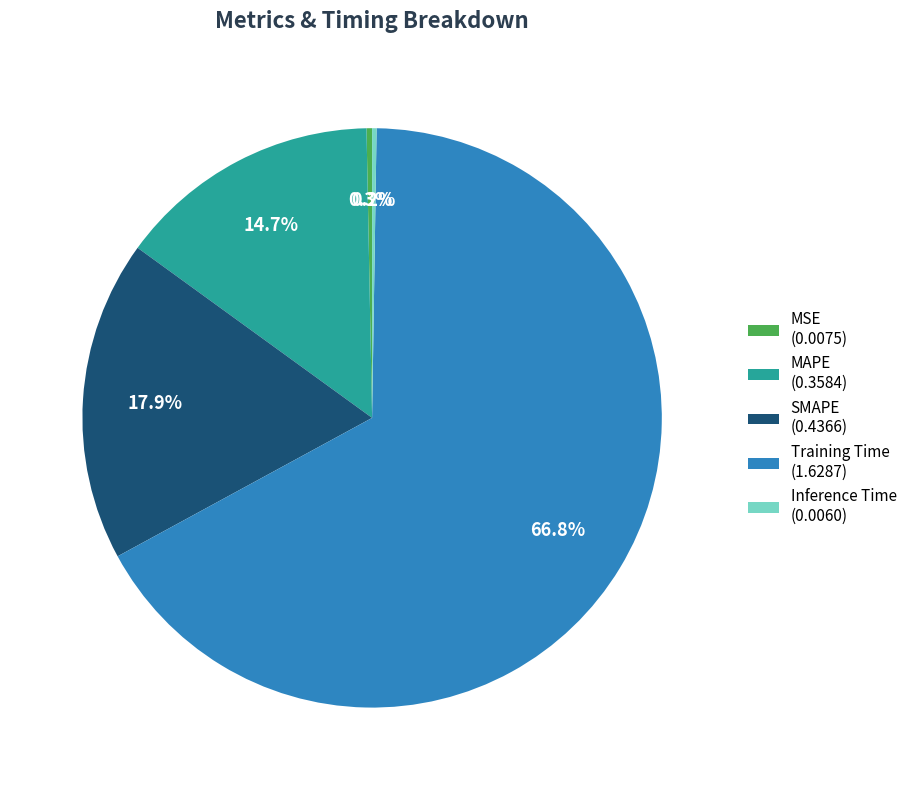

True or false: MAPE accounts for 8% of the total.

False